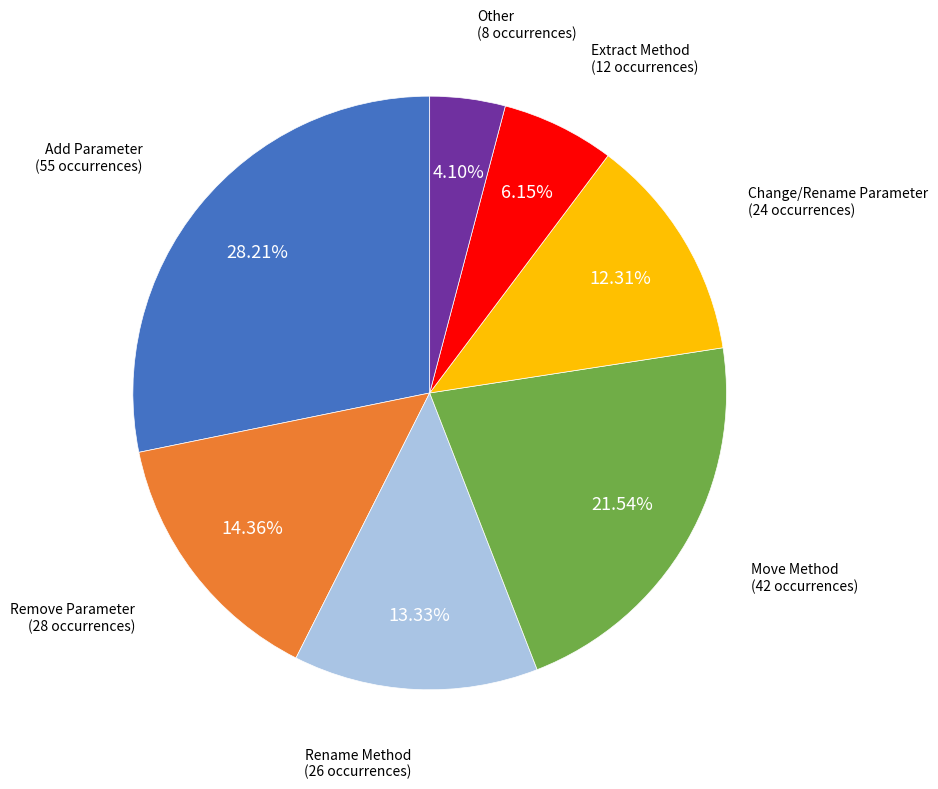

Is there any slice that represents more than half of the pie?

No